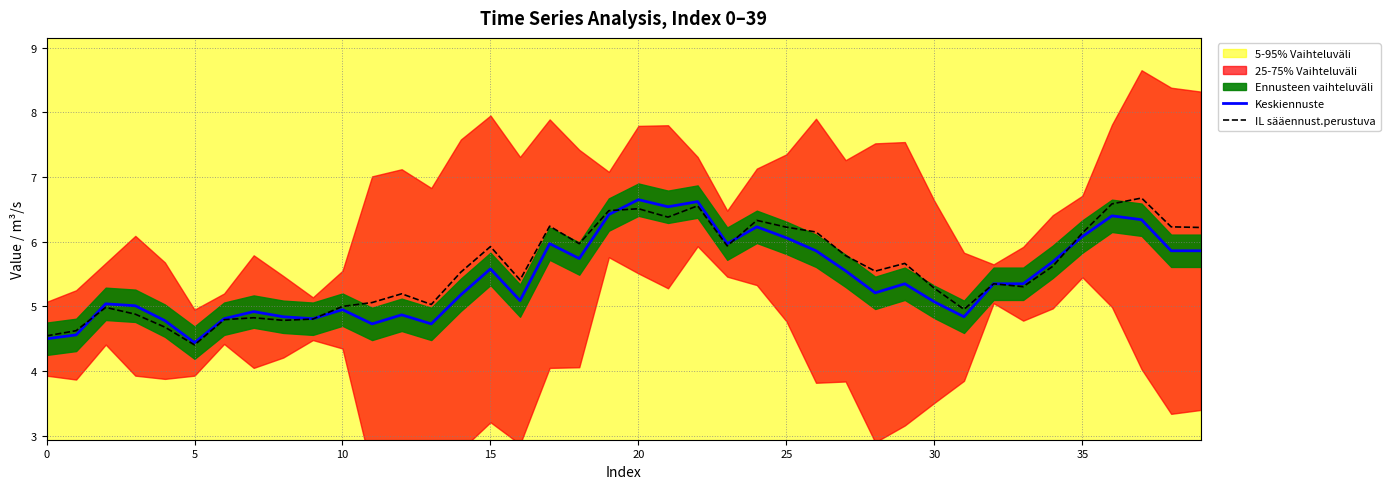

At which category is the sum across all series the highest?

22